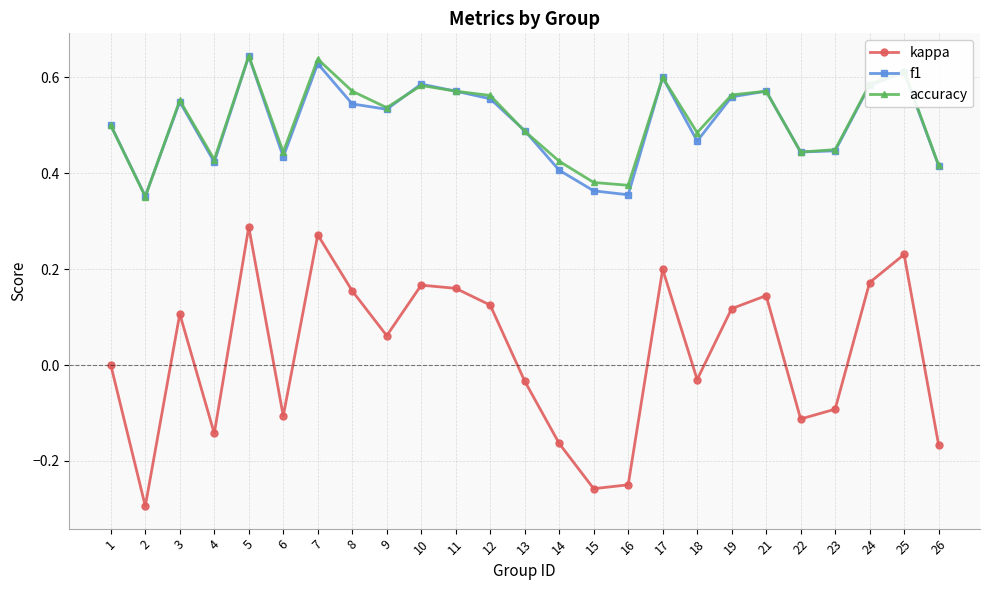

Which series has the widest spread of values?

kappa